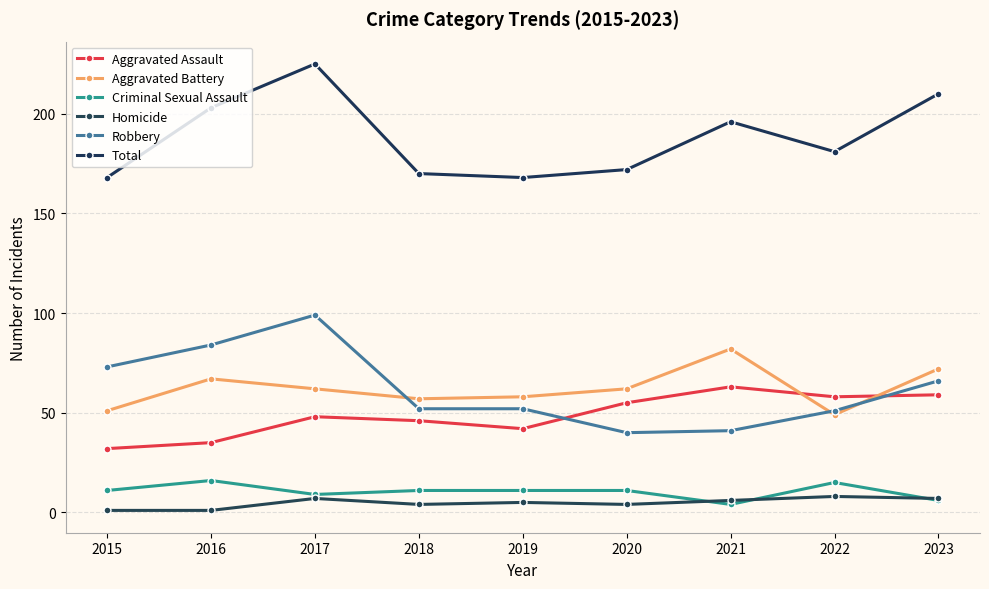

How many lines are shown in the chart?

6